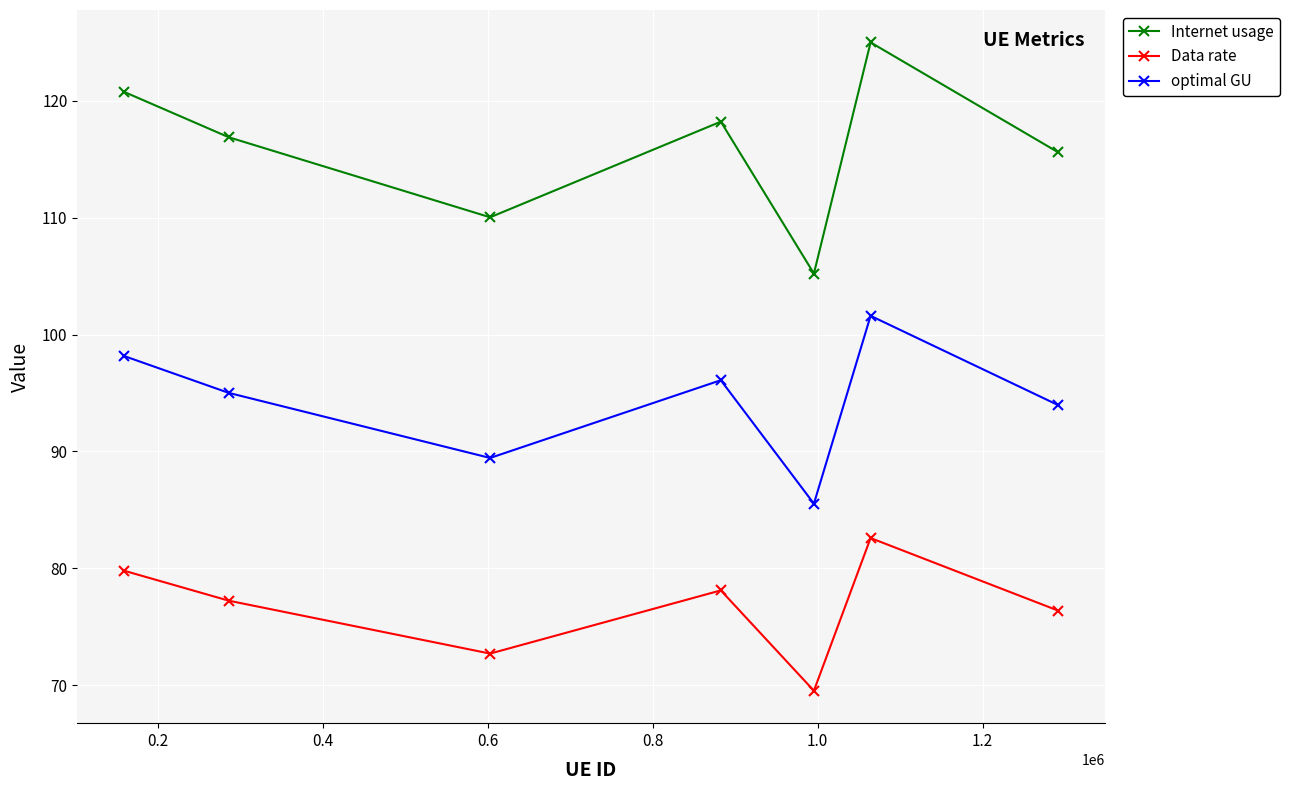

Reading left to right, transcribe all the data shown in this chart.

Internet usage: 120.8	116.9	110.0	118.2	105.2	125.0	115.6
Data rate: 79.8	77.2	72.7	78.1	69.5	82.6	76.4
optimal GU: 98.2	95.0	89.4	96.1	85.5	101.6	94.0